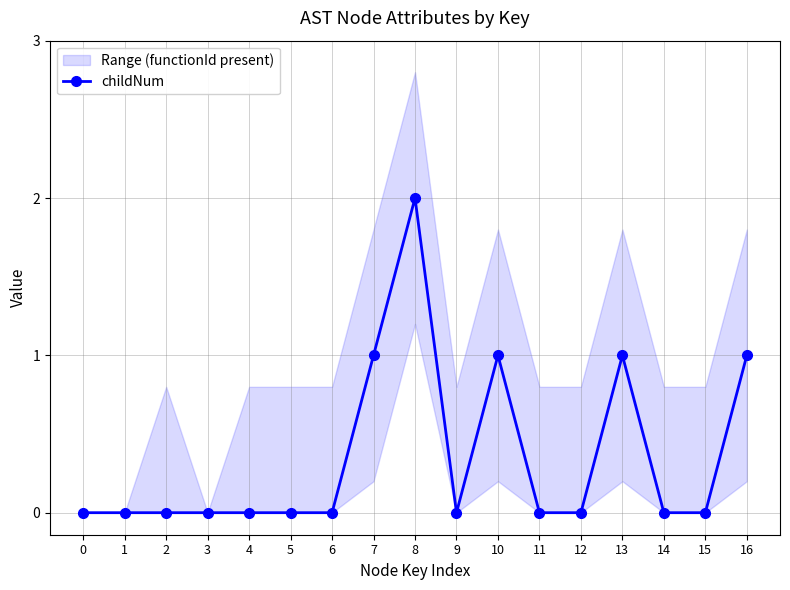

How many data points does each series have?

17